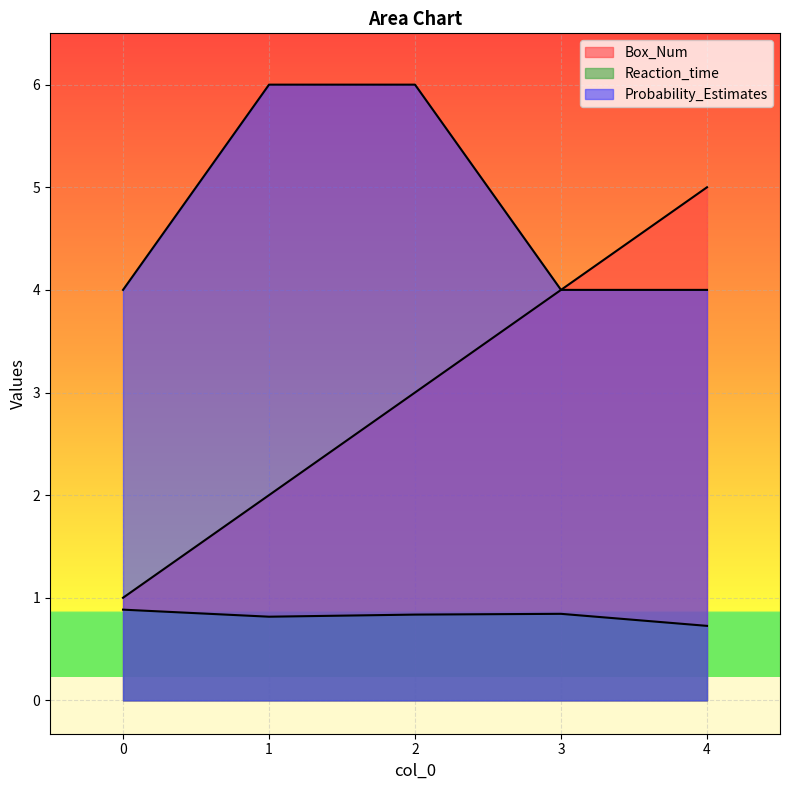

What is the sum of the Box_Num values at 0 and 4?

6.0